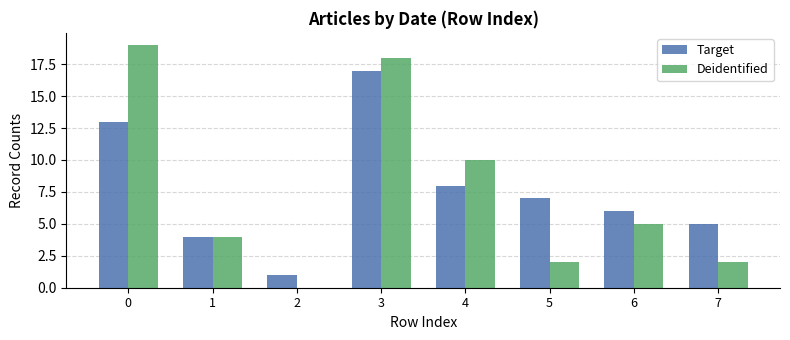

What are all the series names shown in the legend?

Target, Deidentified